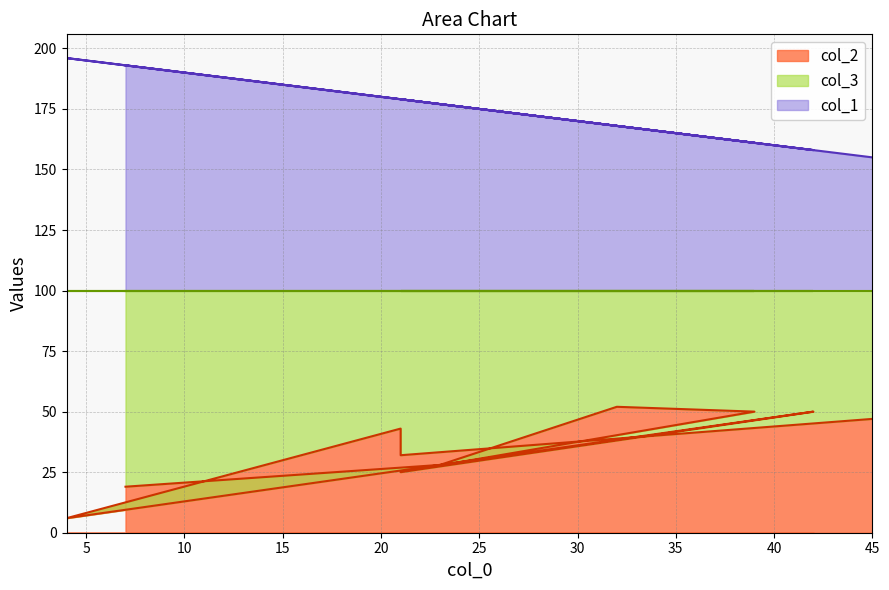

In col_1, how many points are lower than both neighbors (excluding endpoints)?

2